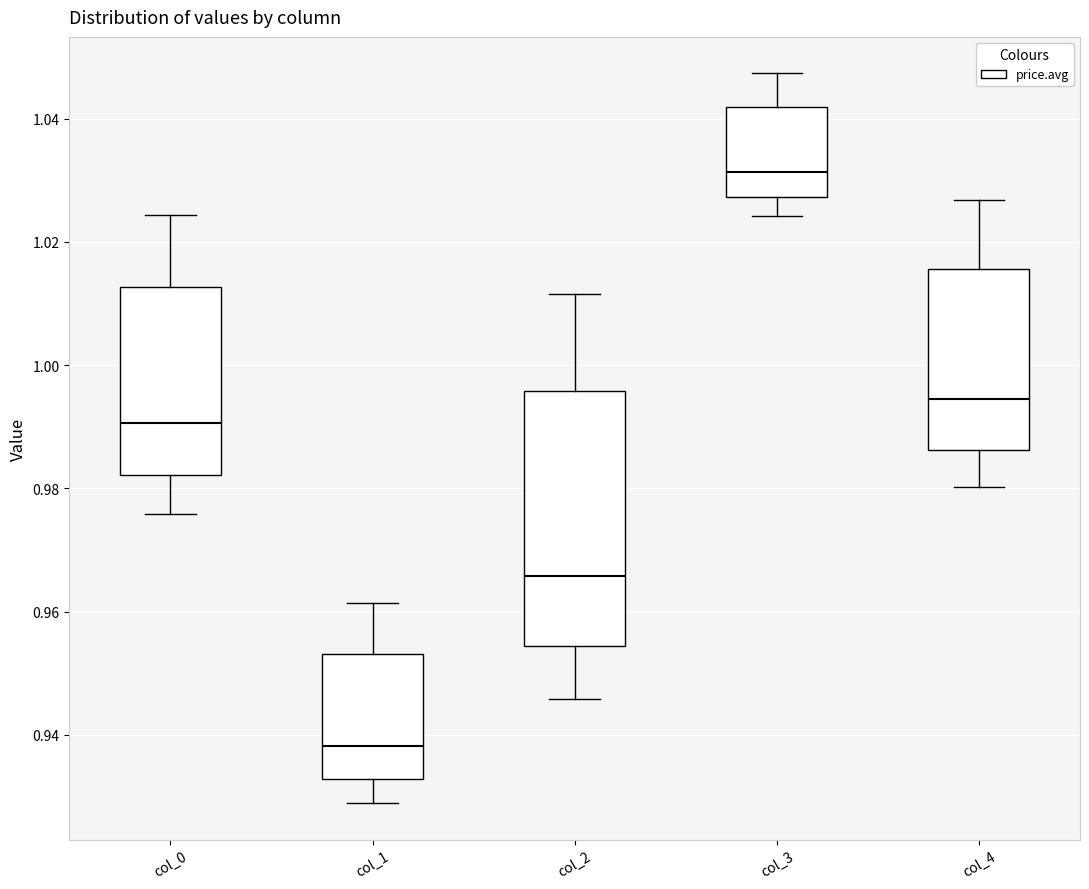

Which box is the tallest, from its lower edge to its upper edge?

col_2